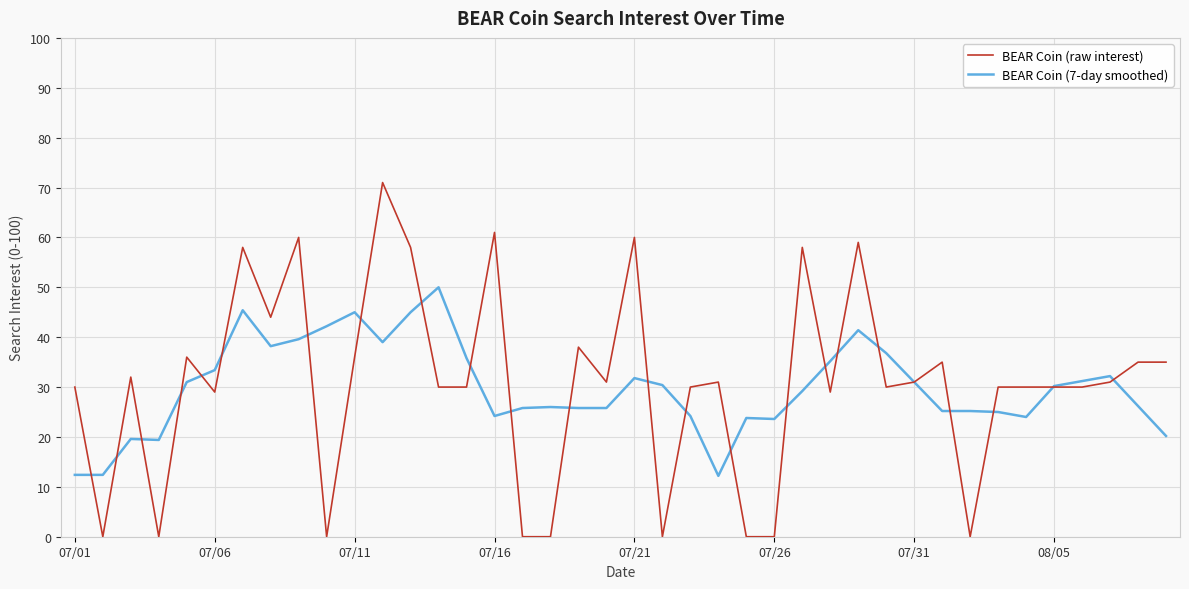

Which series has the widest spread of values?

BEAR Coin (raw interest)